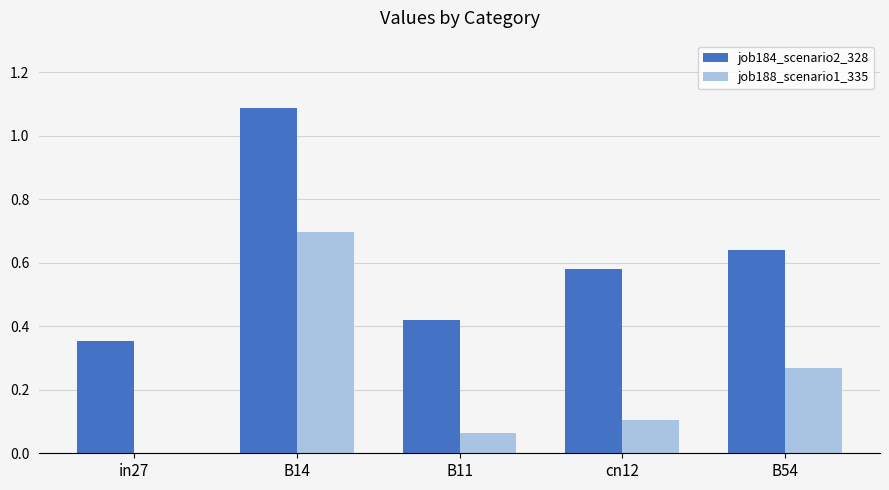

The job188_scenario1_335 series shows 0.1 at B11. True or false?

True